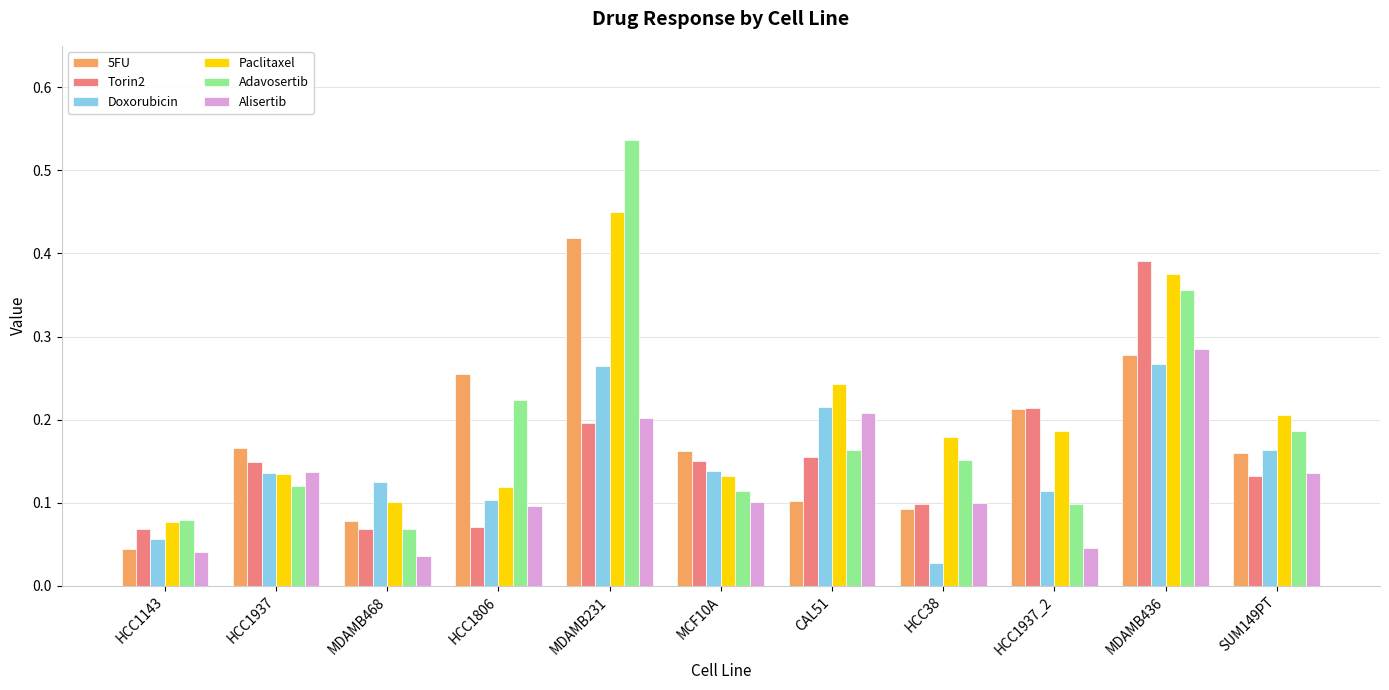

True or false: Paclitaxel has a value of 0.1 at HCC1937.

True